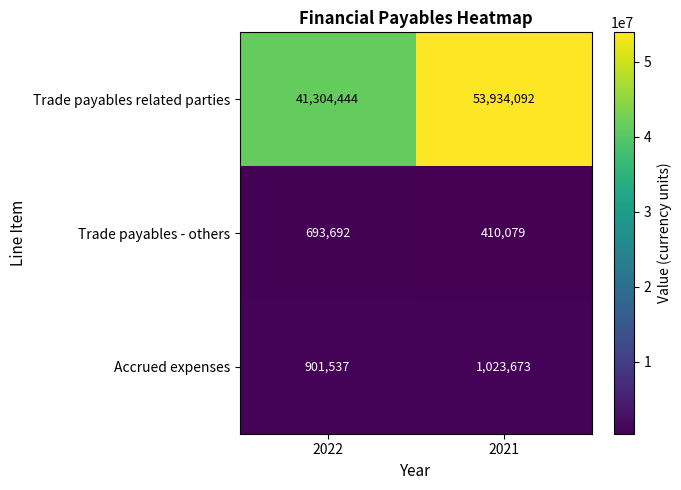

What is the spread (max minus min) of values at 2021?

53524013